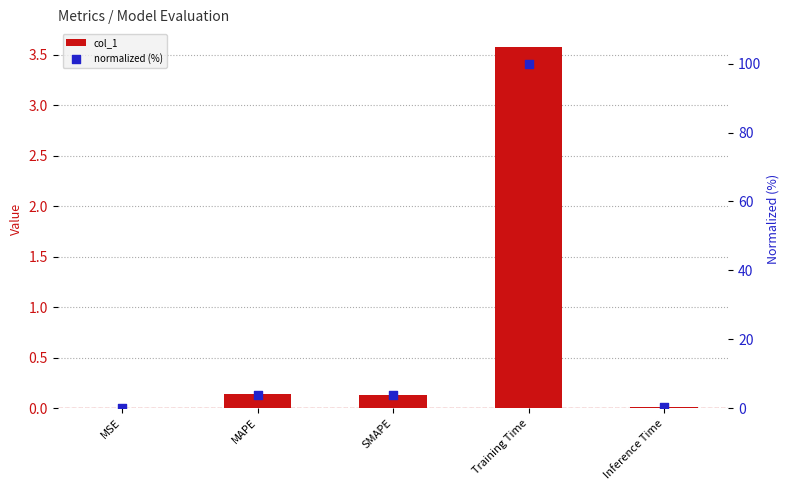

Which series has the largest total across all categories?

normalized (%)